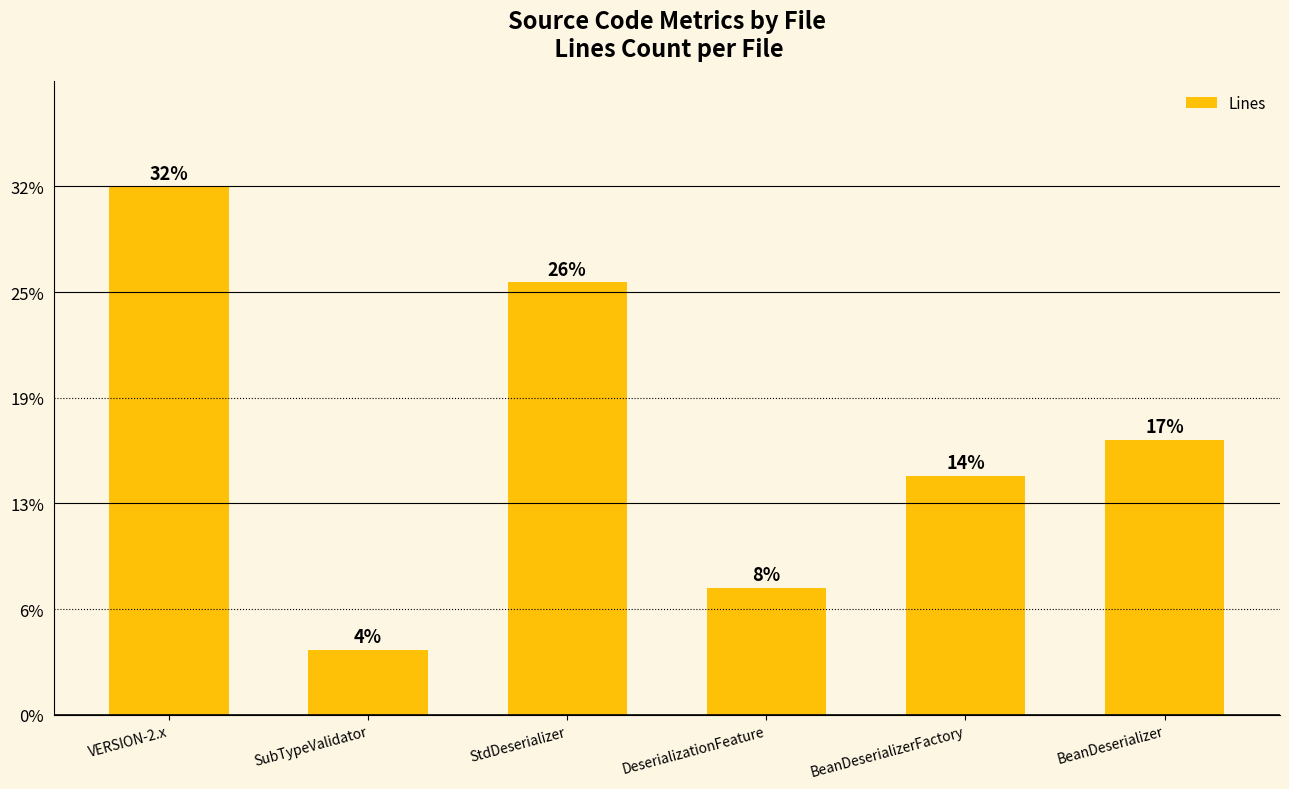

What is the difference between the maximum and minimum values?

1860